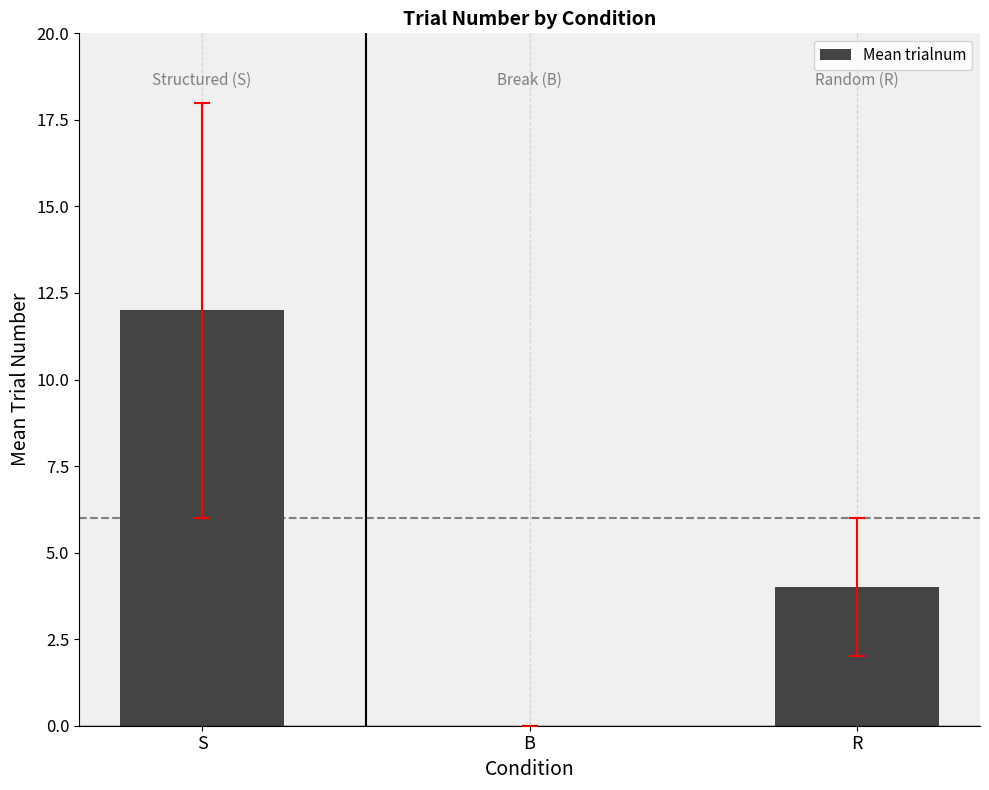

Are the bars grouped side by side (vs. stacked)?

No